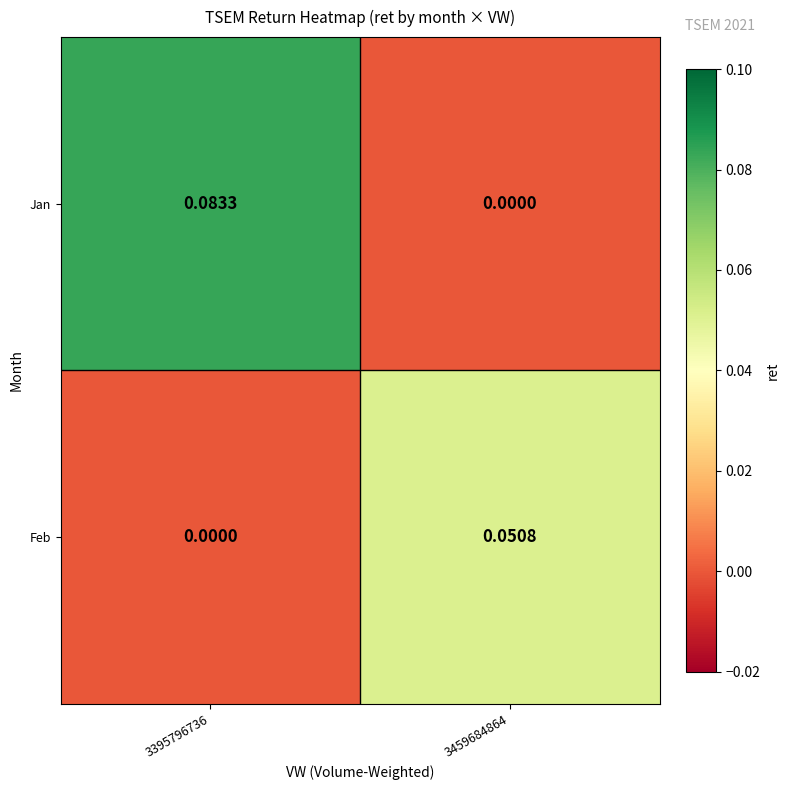

Which series has the largest total across all categories?

Jan